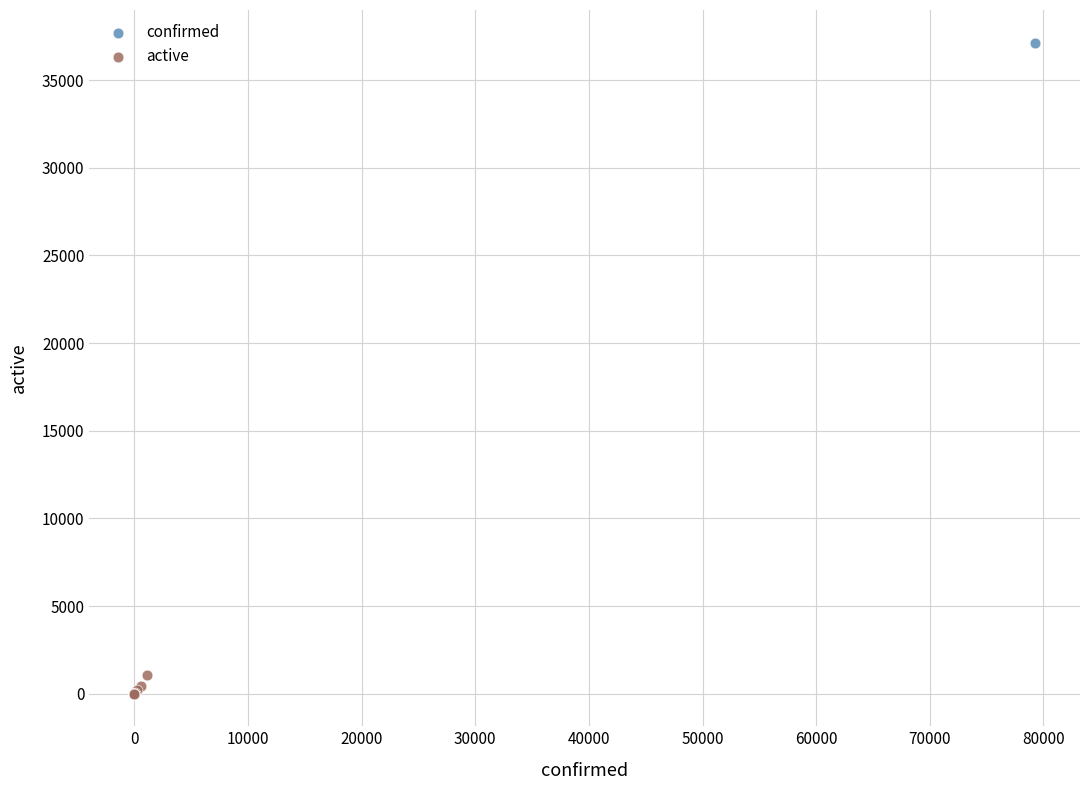

Which series has the widest spread of Y values?

confirmed